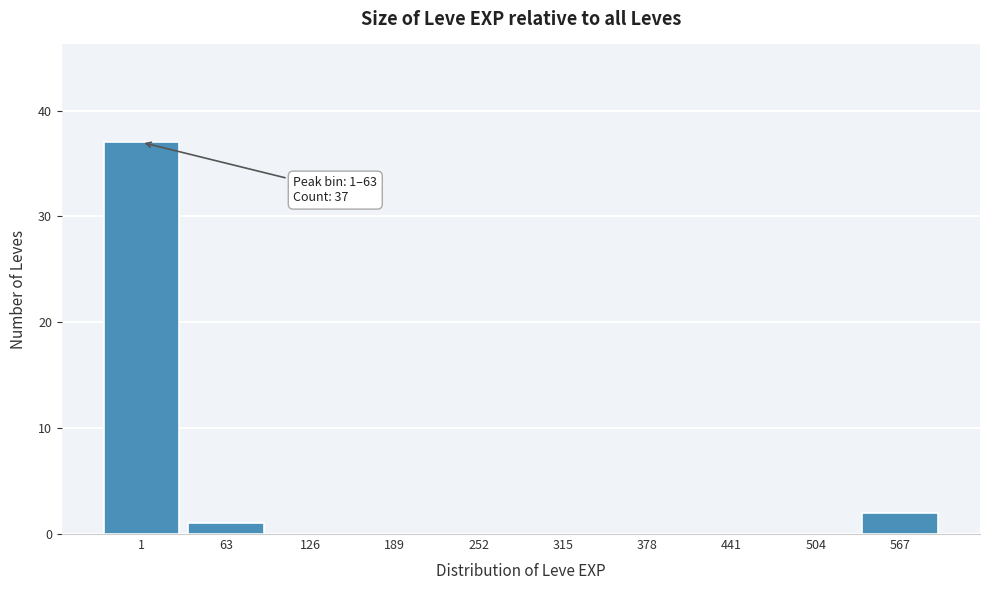

Reading left to right, transcribe all the data shown in this chart.

1=37	63=1	126=0	189=0	252=0	315=0	378=0	441=0	504=0	567=2